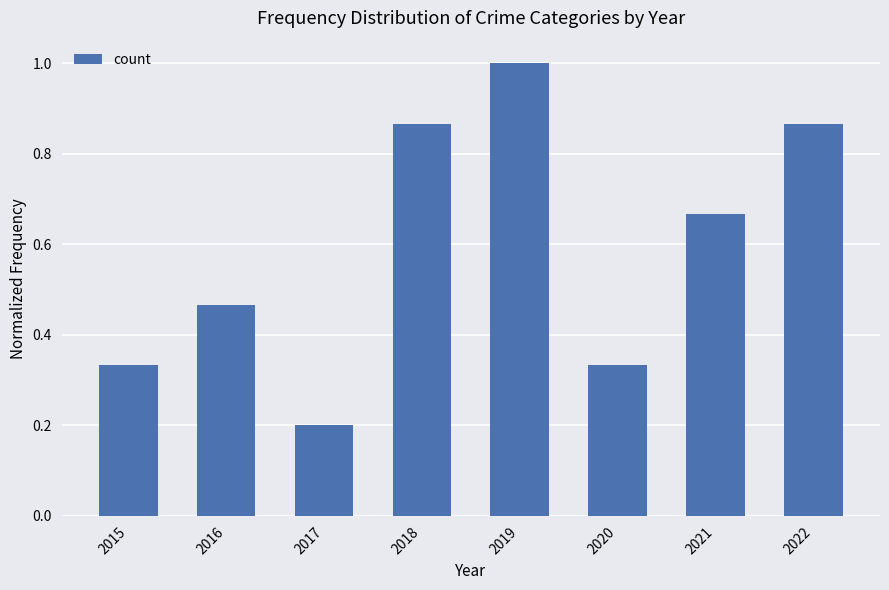

At which label is the value closest to 0?

2017